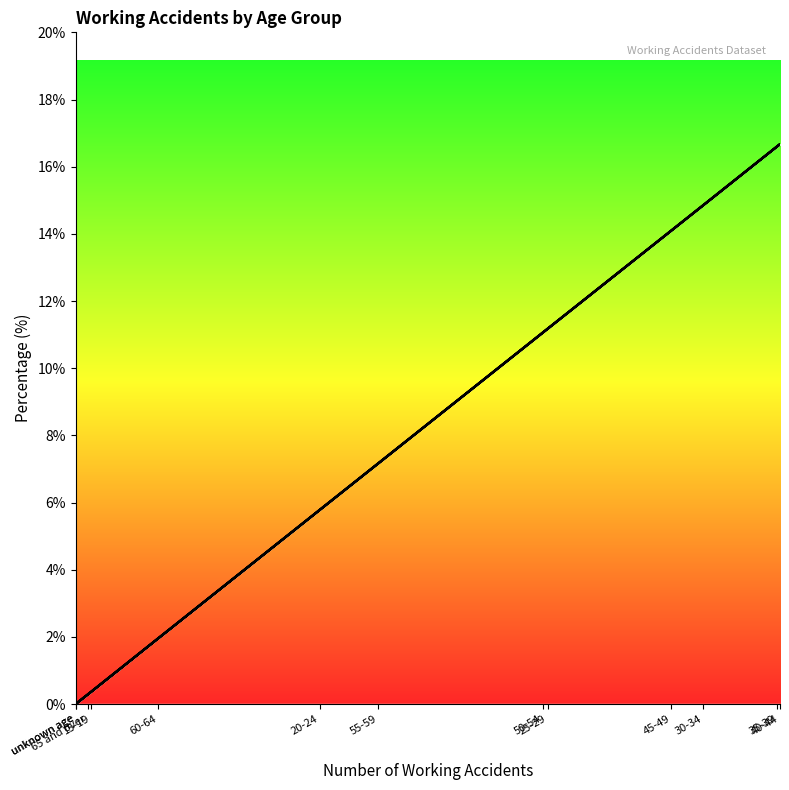

How many values are above zero?

11